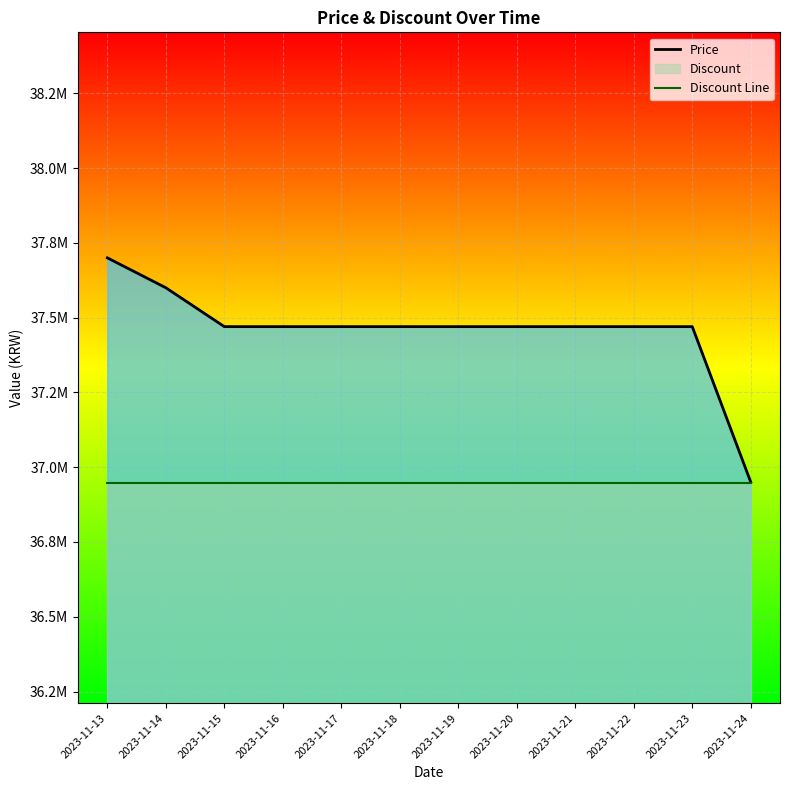

Which series has the largest range (max minus min)?

Price